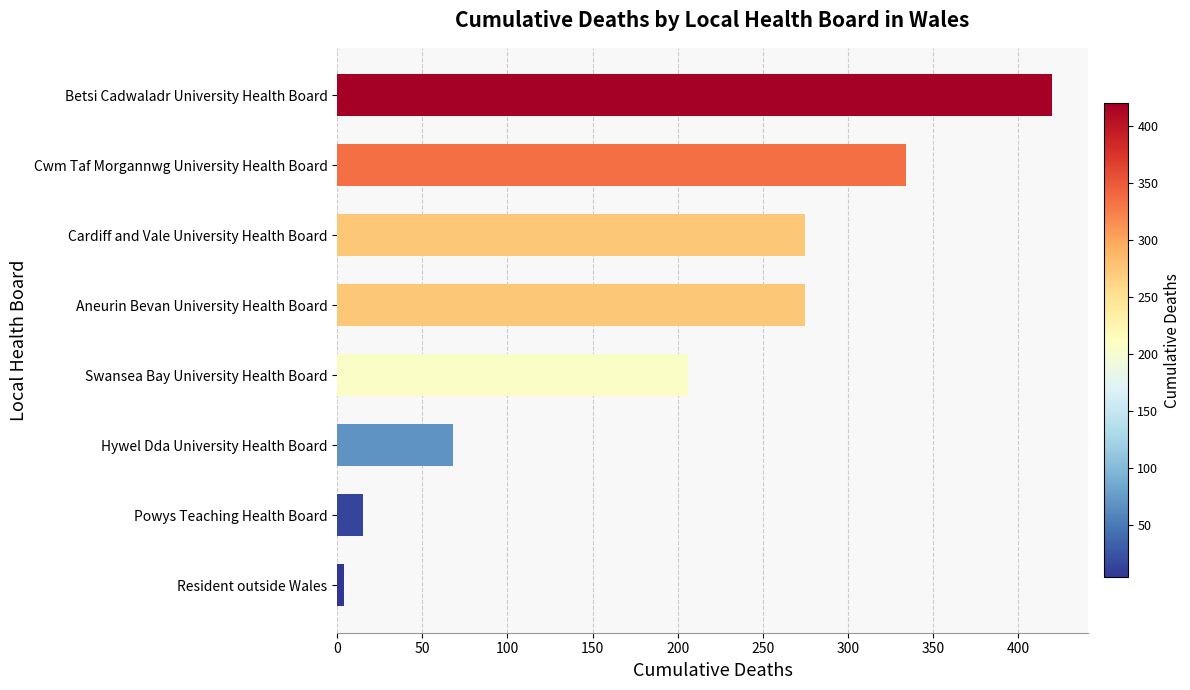

How many values are below 275?

4